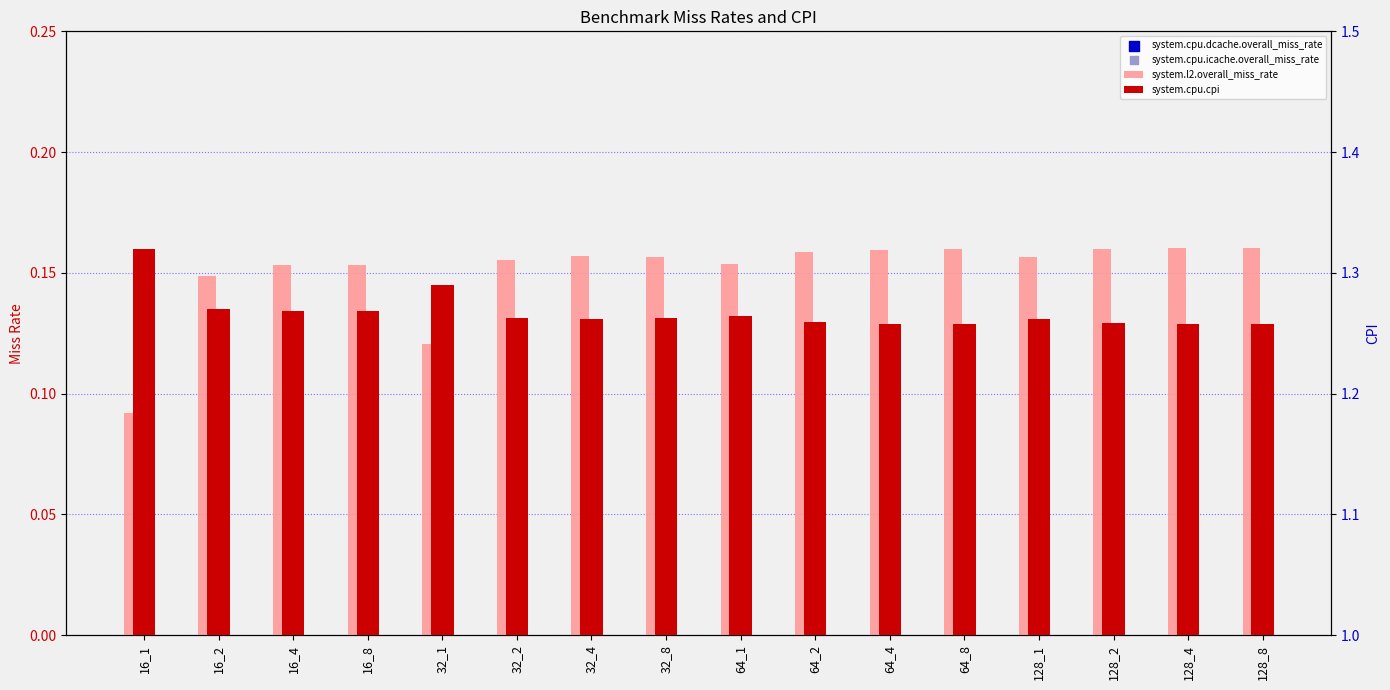

Which series contains the lowest Y value?

system.cpu.dcache.overall_miss_rate